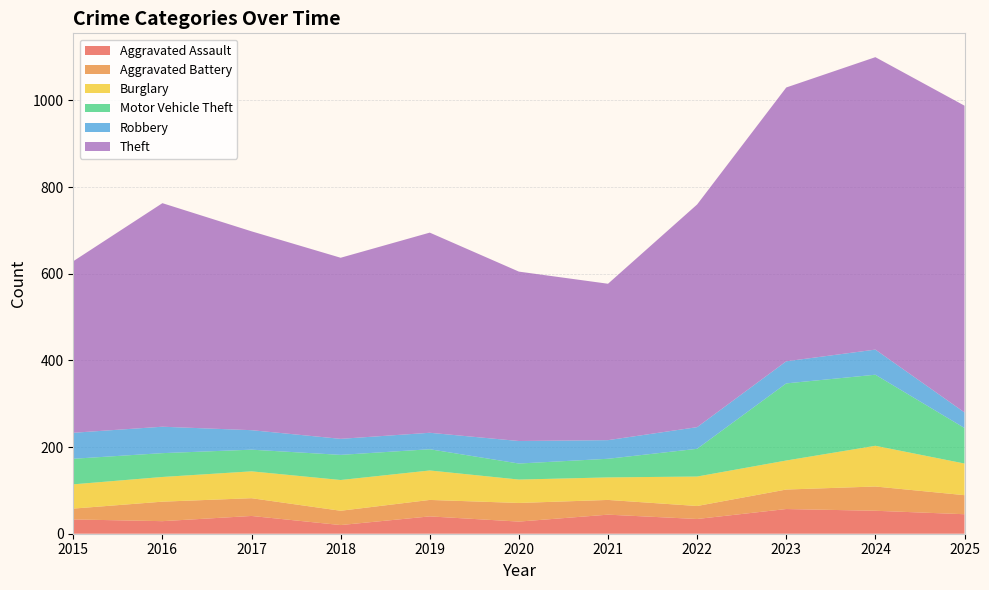

Reading right to left, list all the values displayed in this chart.

Aggravated Assault: 2025=45	2024=53	2023=57	2022=34	2021=44	2020=28	2019=40	2018=20	2017=41	2016=29	2015=33
Aggravated Battery: 2025=44	2024=56	2023=45	2022=30	2021=34	2020=43	2019=38	2018=33	2017=41	2016=45	2015=25
Burglary: 2025=73	2024=94	2023=67	2022=68	2021=52	2020=54	2019=68	2018=71	2017=62	2016=57	2015=56
Motor Vehicle Theft: 2025=82	2024=164	2023=178	2022=64	2021=43	2020=37	2019=49	2018=58	2017=50	2016=55	2015=59
Robbery: 2025=36	2024=58	2023=51	2022=50	2021=43	2020=52	2019=38	2018=37	2017=45	2016=61	2015=60
Theft: 2025=708	2024=675	2023=632	2022=514	2021=361	2020=391	2019=462	2018=418	2017=459	2016=516	2015=396